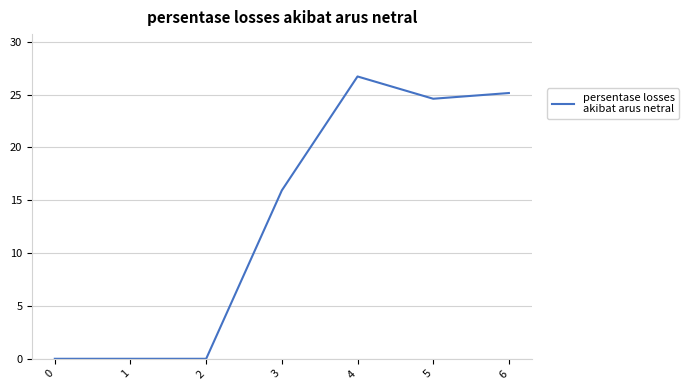

True or false: there are more than 0 points higher than both neighbors.

True